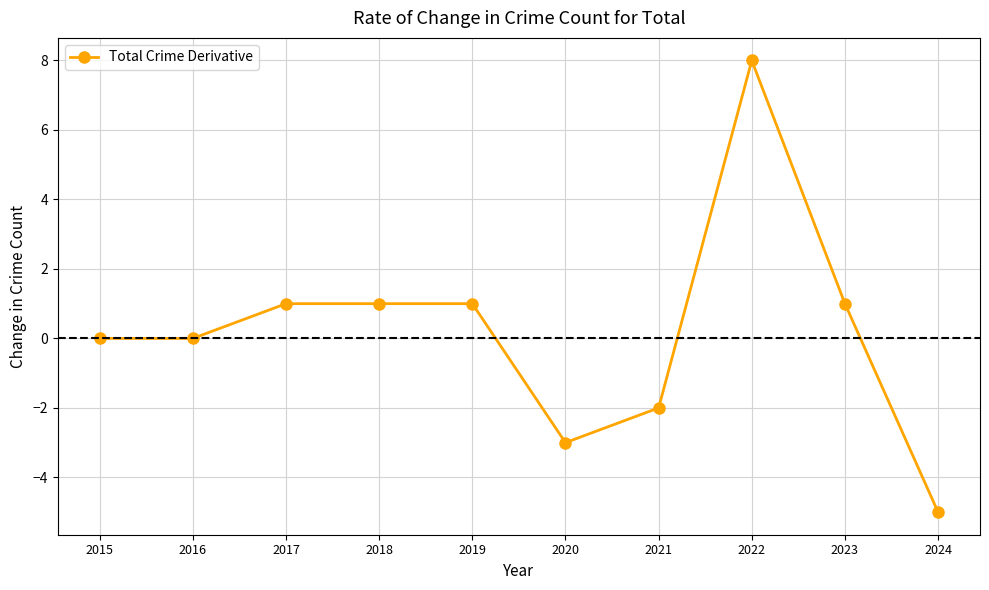

Does the chart display data point markers on the line(s)?

Yes